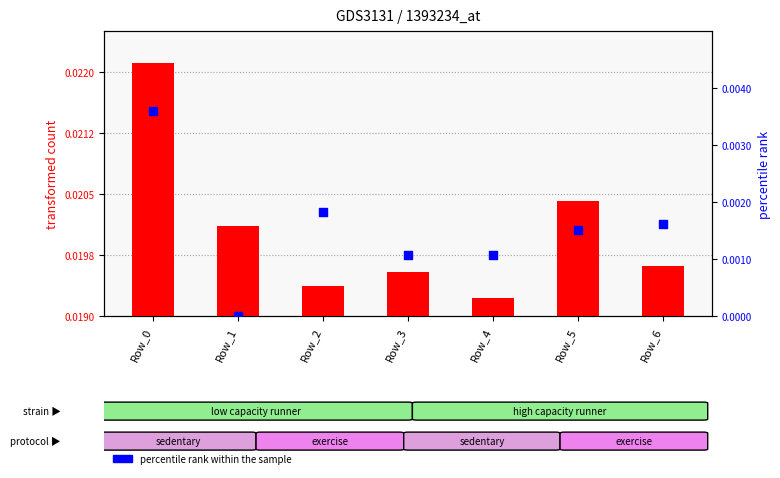

Which series has the largest Y range (max minus min)?

percentile rank within the sample